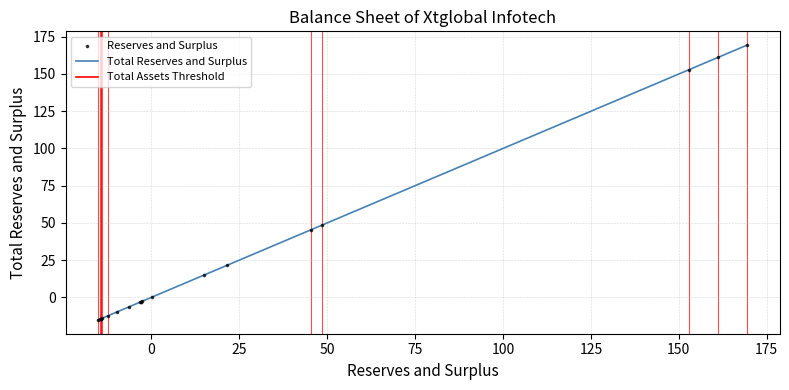

What is the smallest value displayed?

-15.2